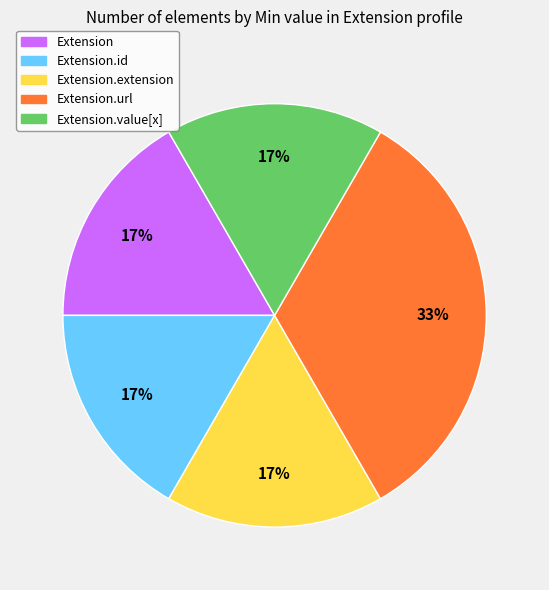

To the nearest percent, what is the combined percentage of Extension.url and Extension.extension?

50%